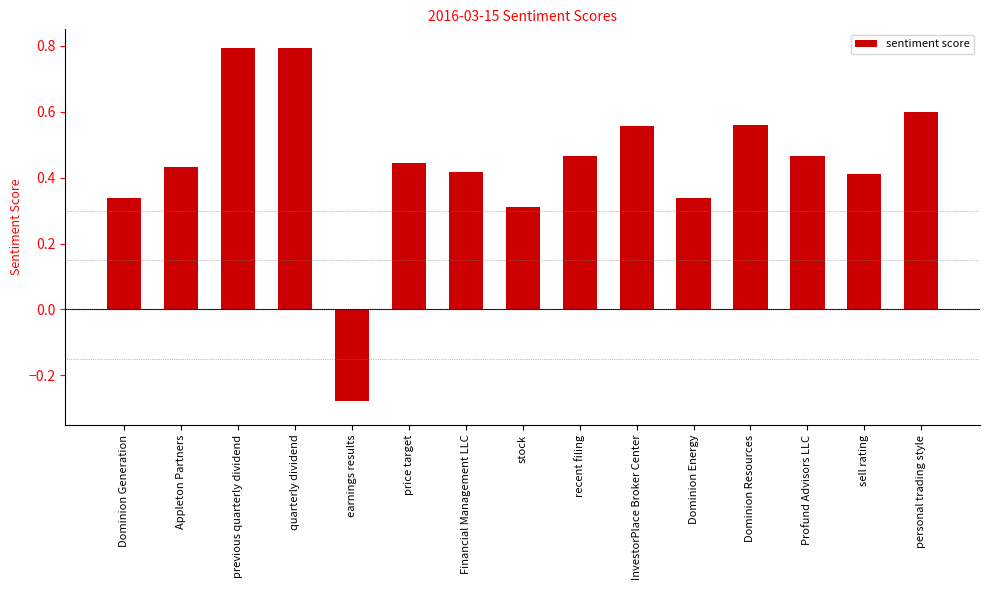

Is it true that the value at personal trading style is 0.6?

True